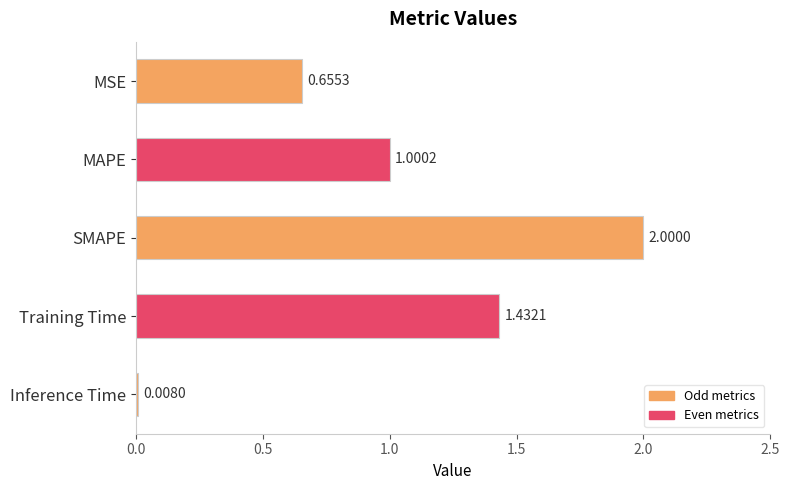

List the labels in order of value, largest first.

SMAPE, Training Time, MAPE, MSE, Inference Time